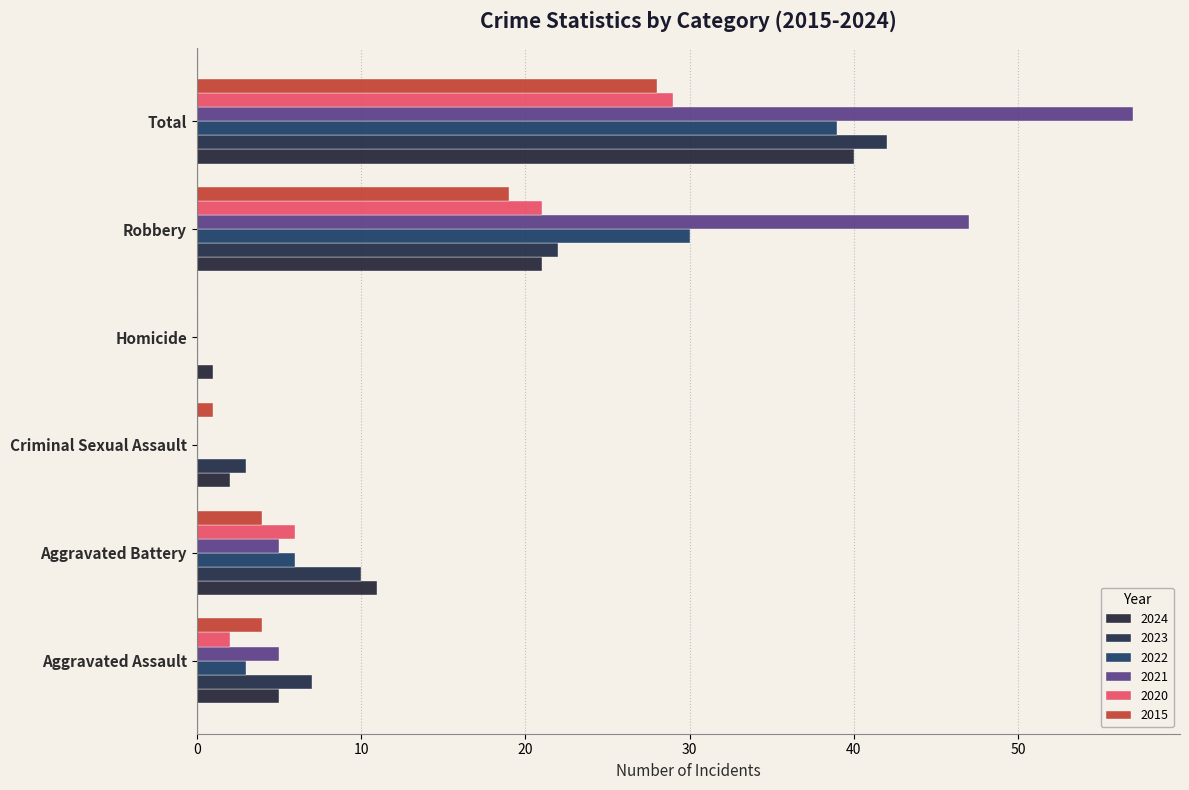

What is the difference between the 2015 values at Aggravated Assault and Criminal Sexual Assault?

3